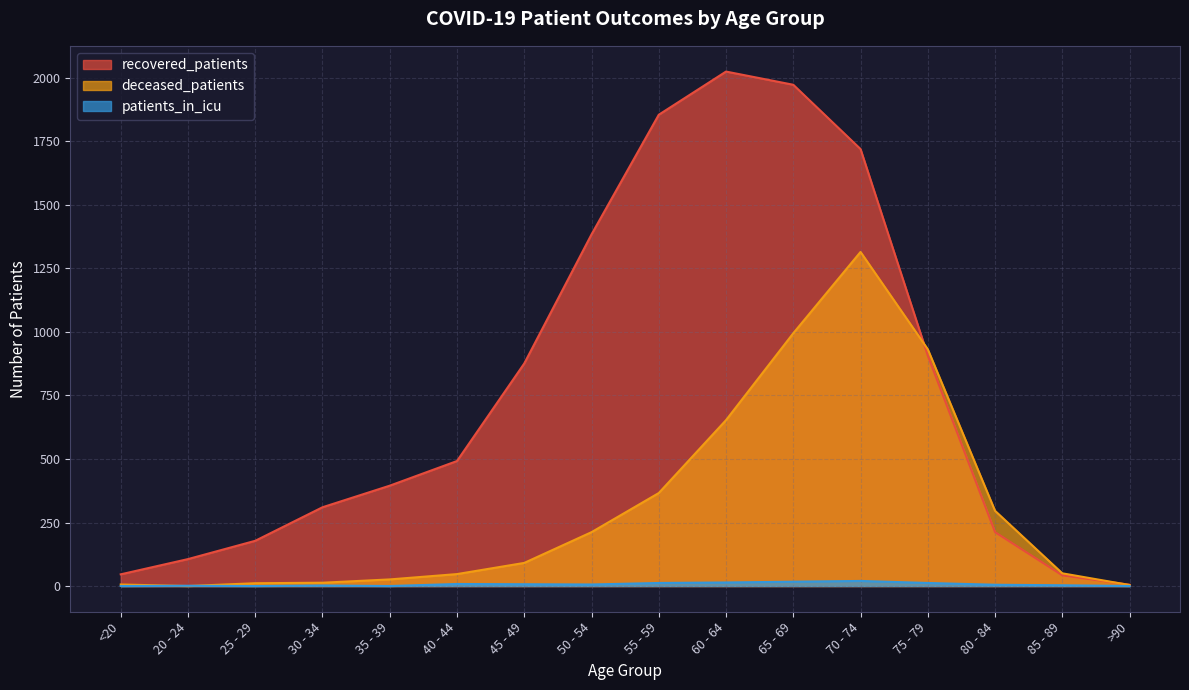

What position from the left is 40 - 44?

6